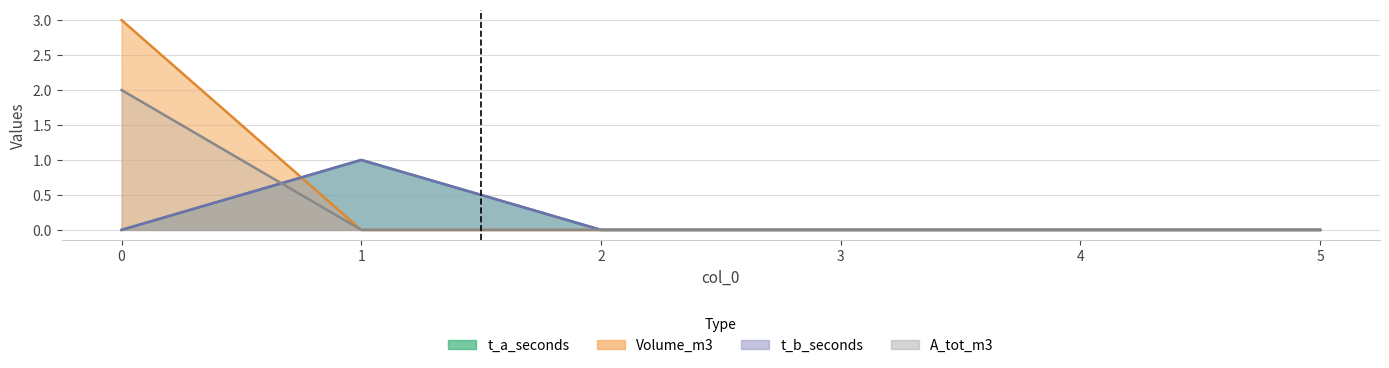

After their last crossing, which series has the higher values: Volume_m3 or t_b_seconds?

t_b_seconds